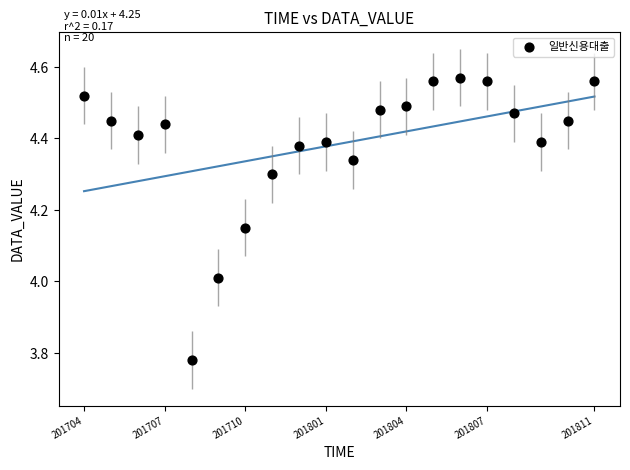

What is the range of Y values (max minus min)?

0.8